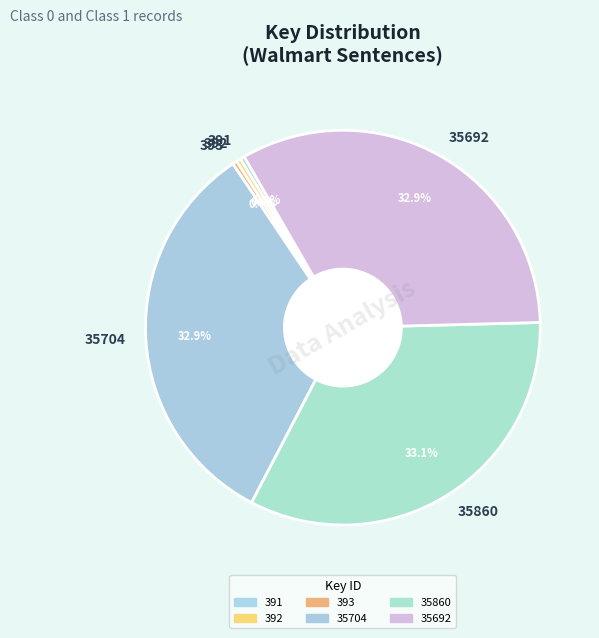

Is the sum of 392 and 35692 greater than half?

No